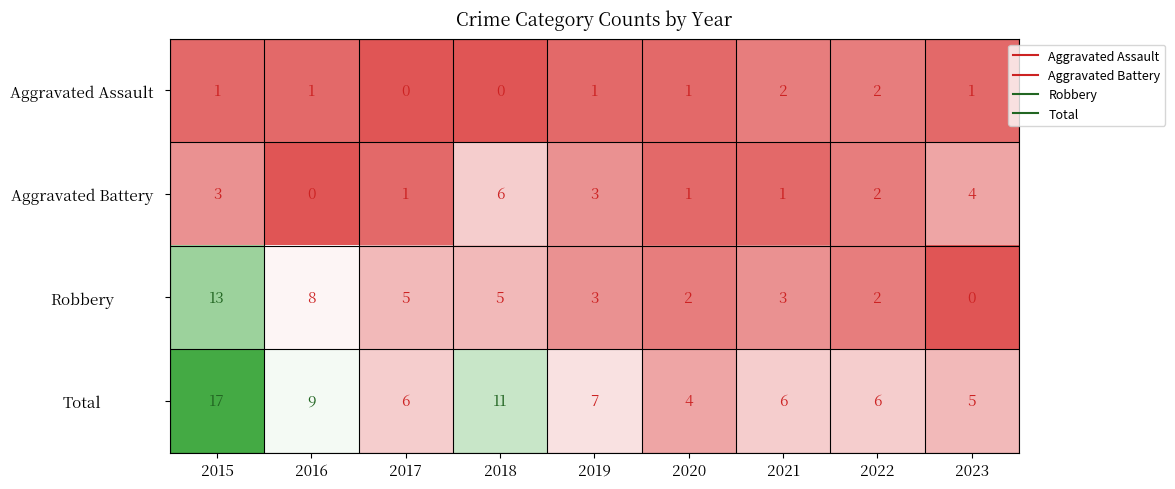

The Total series shows 6 at 2022. True or false?

True